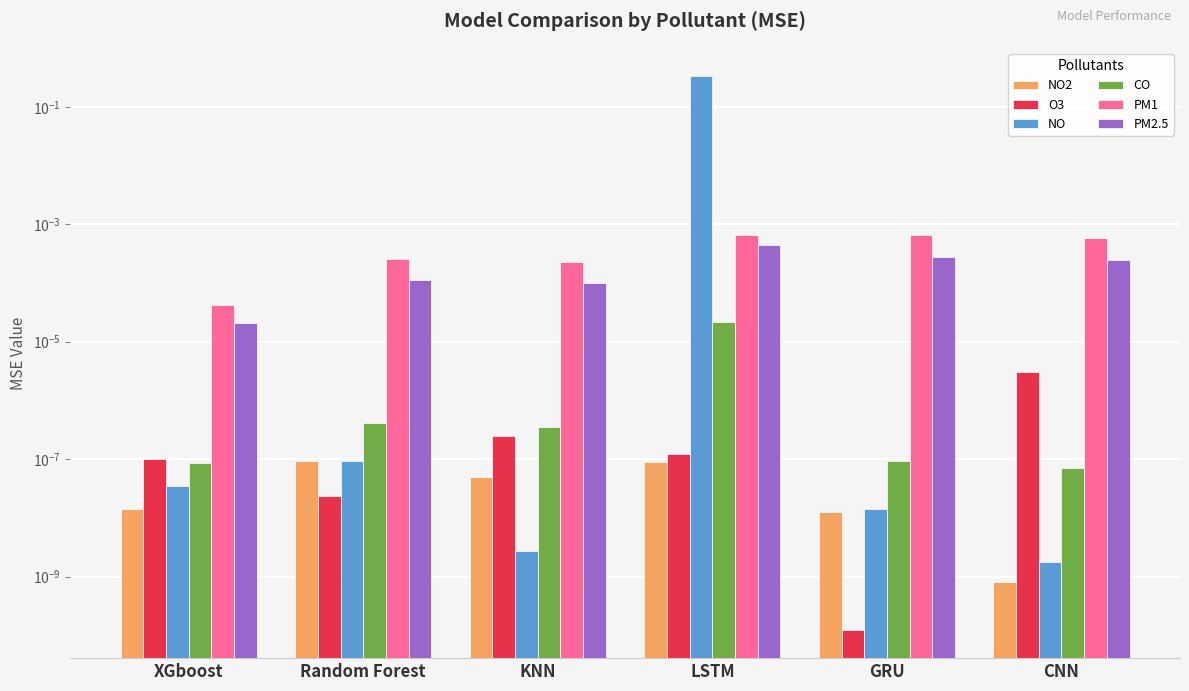

Which has a higher value, KNN or CNN?

KNN